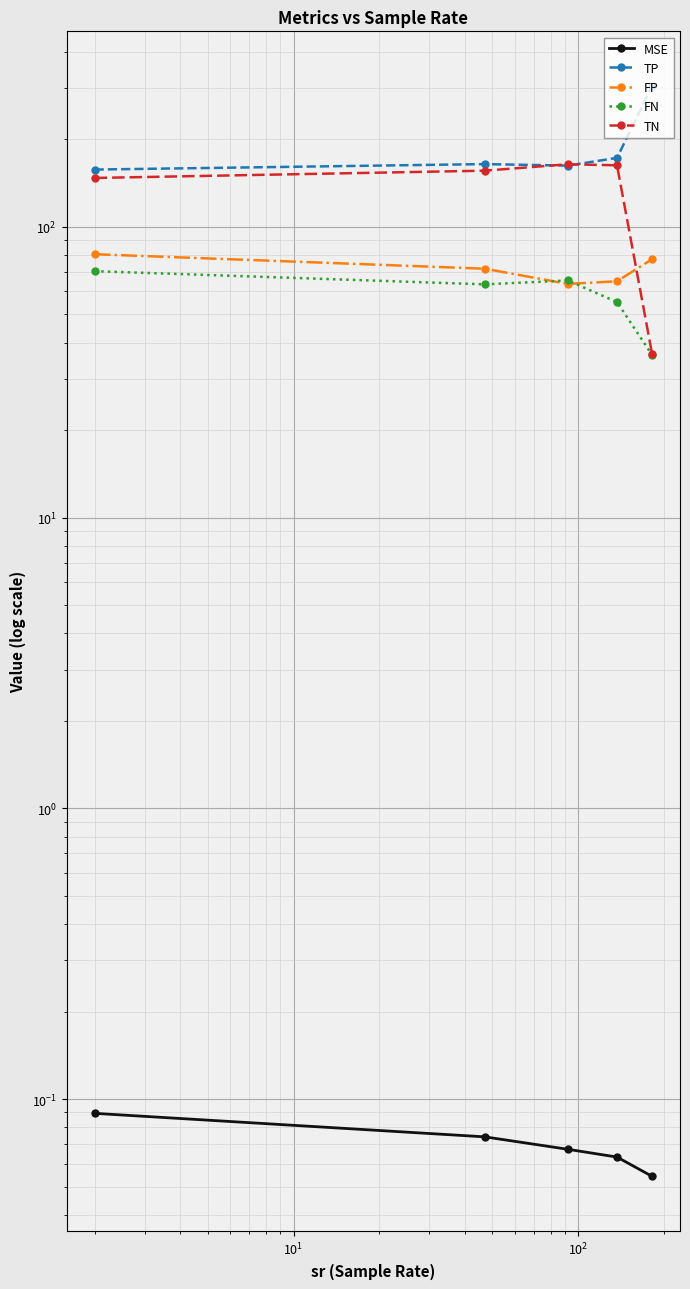

Does the chart display data point markers on the line(s)?

Yes